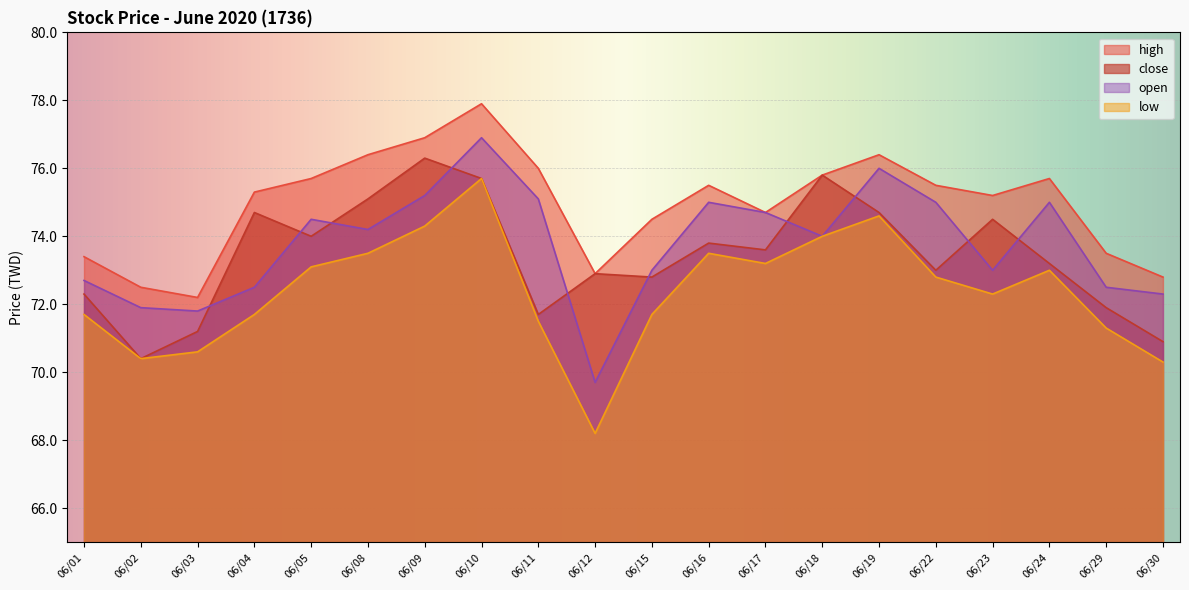

The open series shows 75.2 at 06/09. True or false?

True